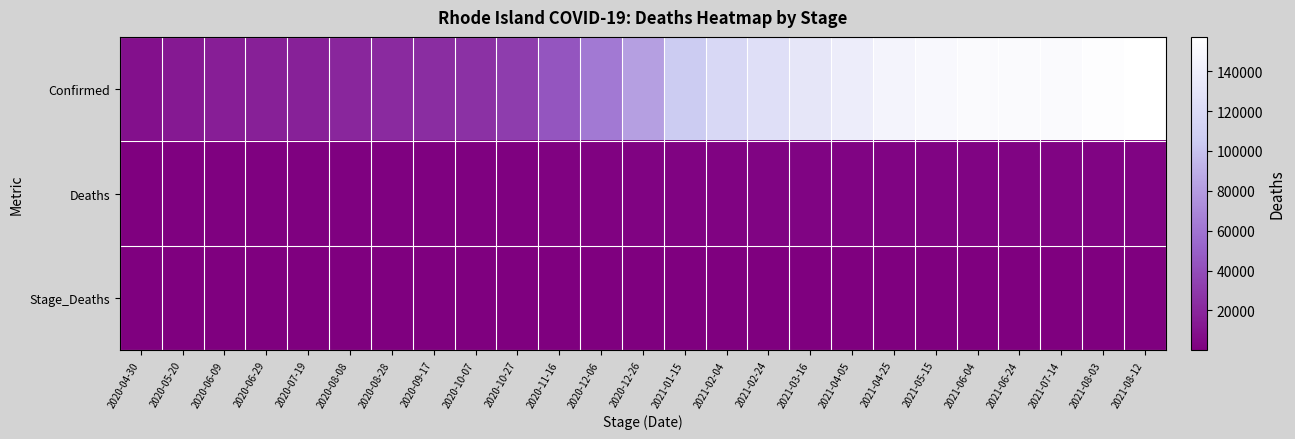

How many data points does each series have?

25